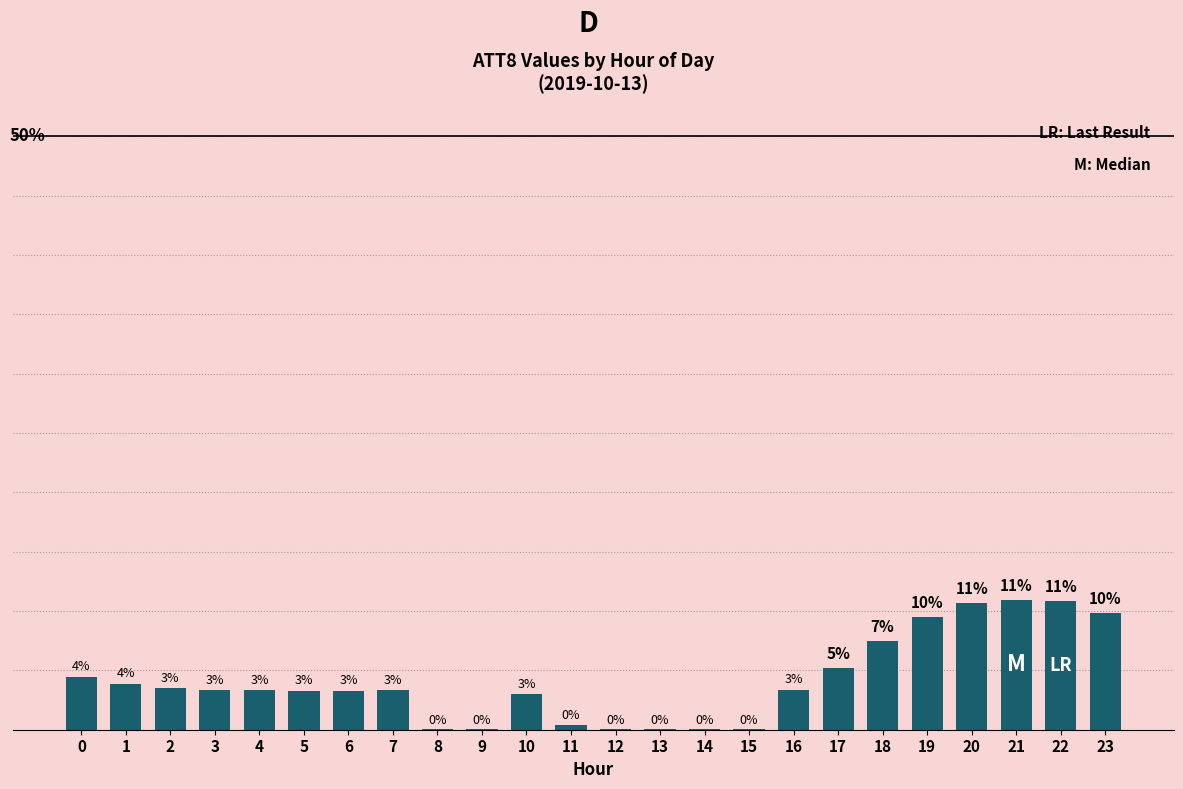

Are the bars horizontal?

No